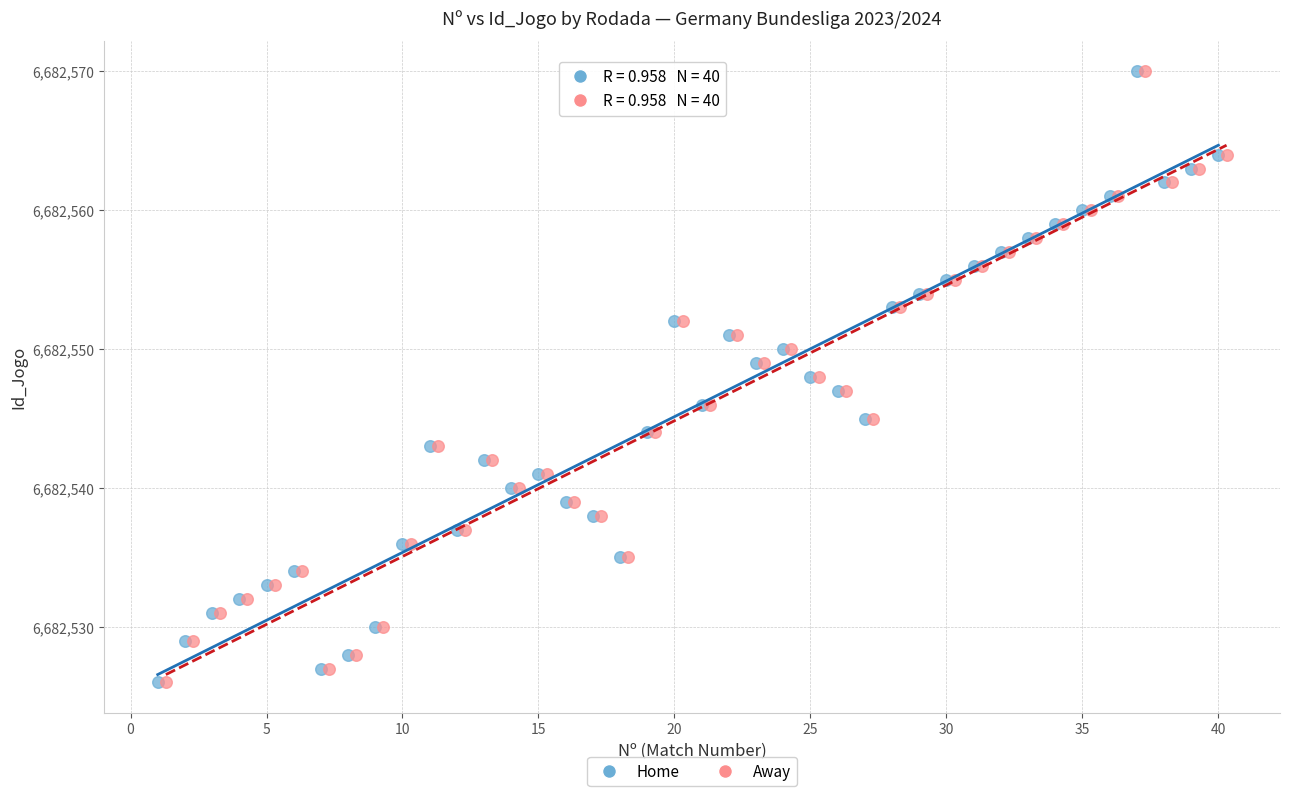

What are all the series names shown in the legend?

Home, Away